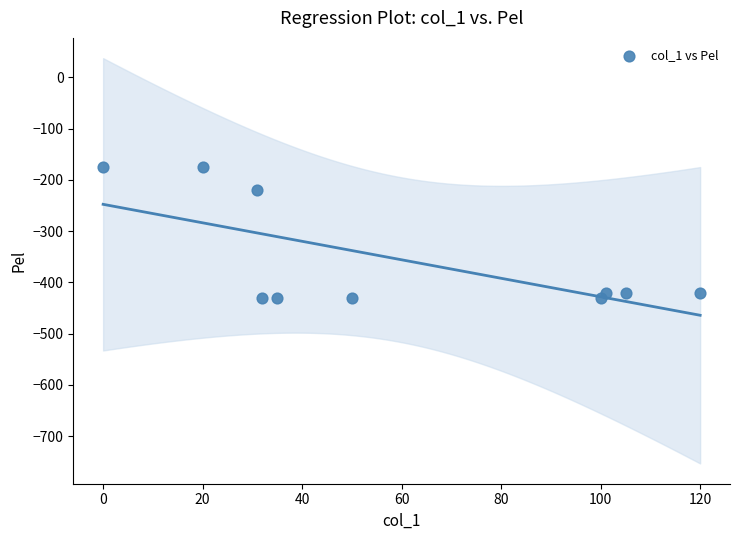

What is the average Y value?

-355